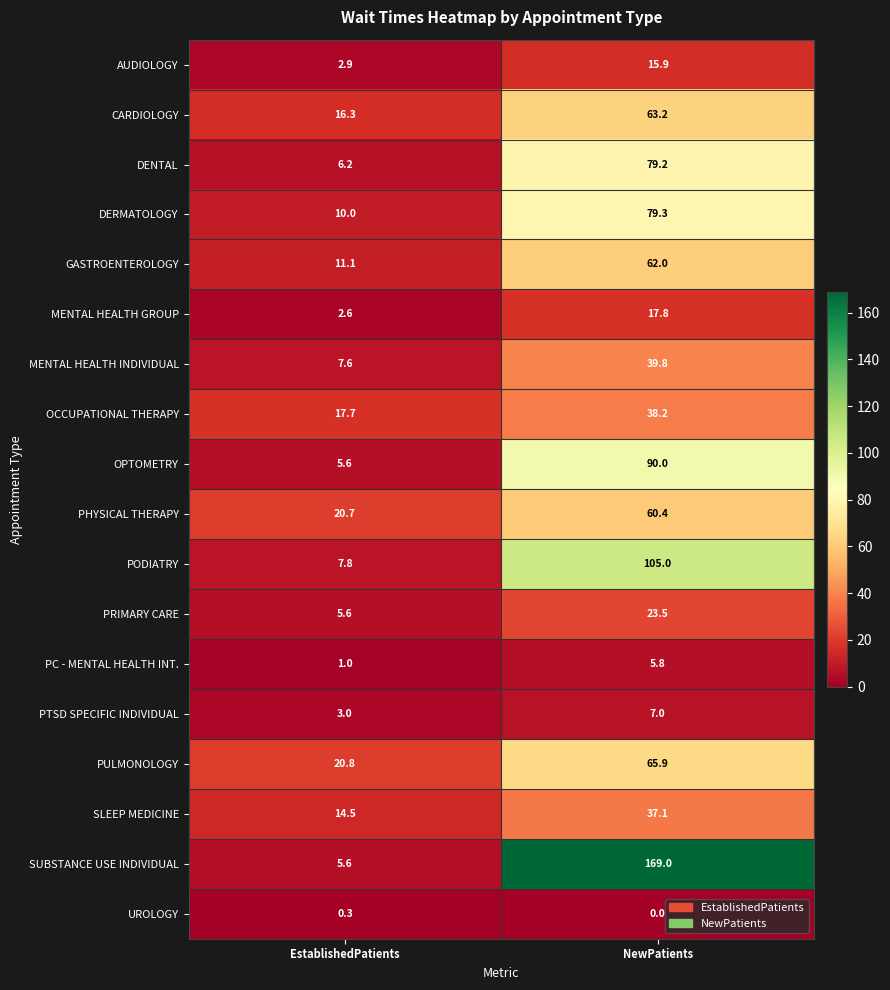

What is the maximum value shown in the chart?

169.0